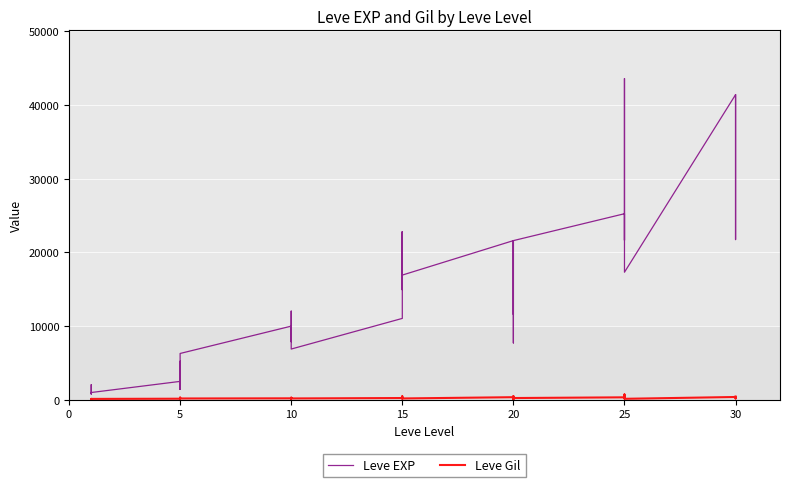

The Leve Gil series shows 330 at 20. True or false?

False